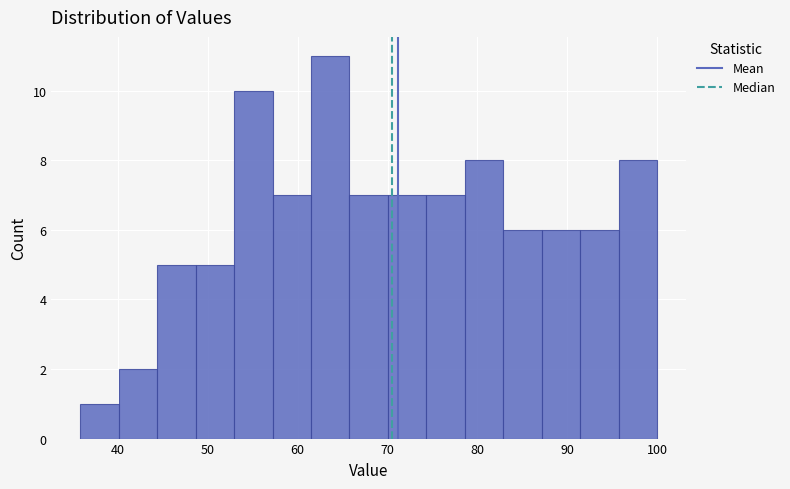

What is the height of the bar covering 53 to 57 on the x-axis? Neither the bar edges nor the heights are printed on the chart, so give them approximately, as read against the axes.

10